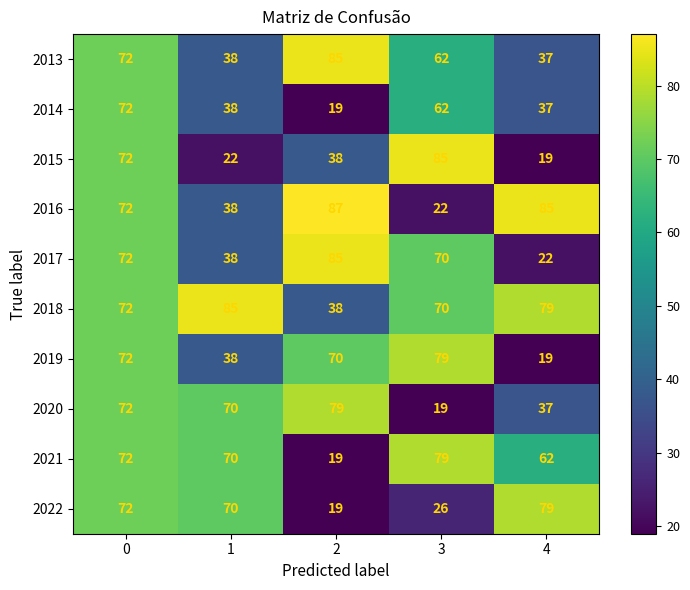

Rank the categories by 2017 value from highest to lowest.

2, 0, 3, 1, 4